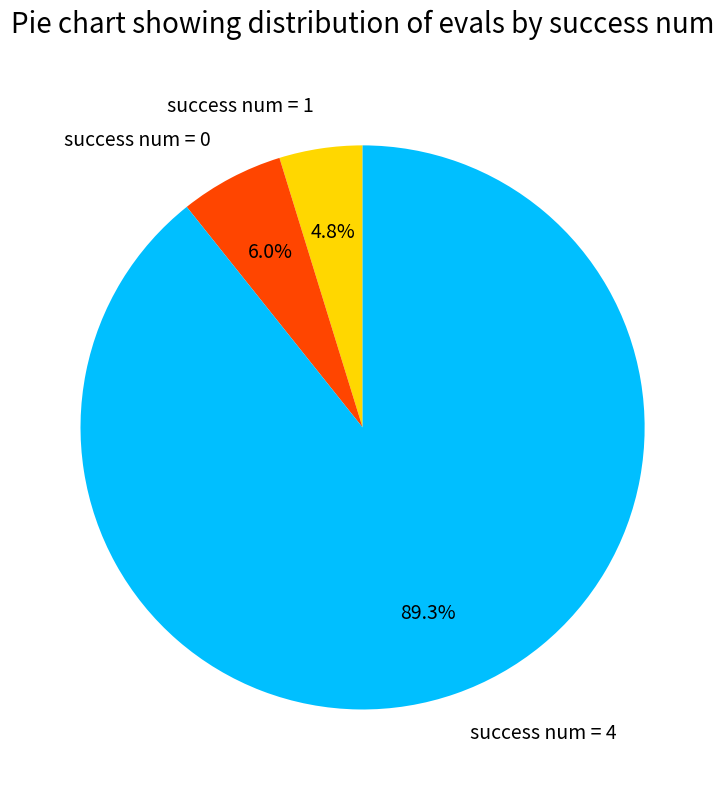

Is success num = 1 the majority of the pie?

No